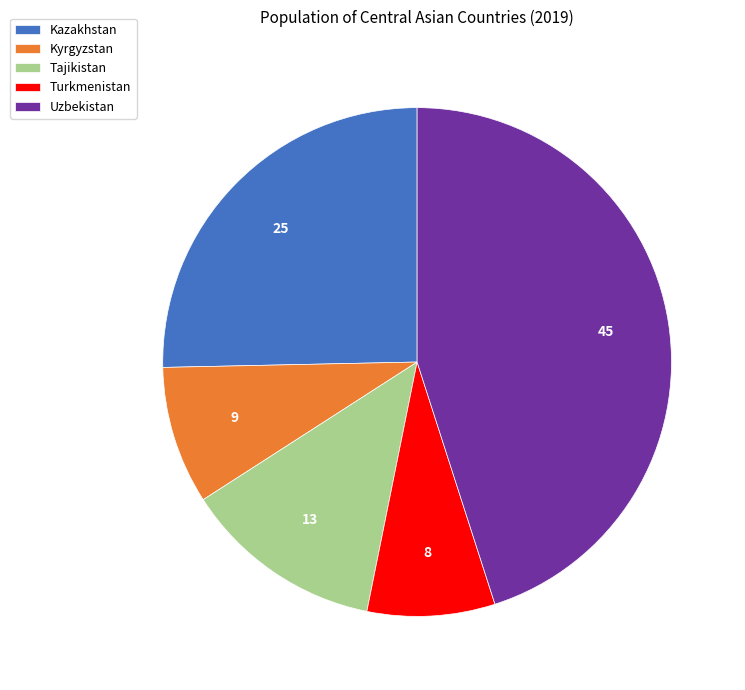

How many segments does this pie chart have?

5